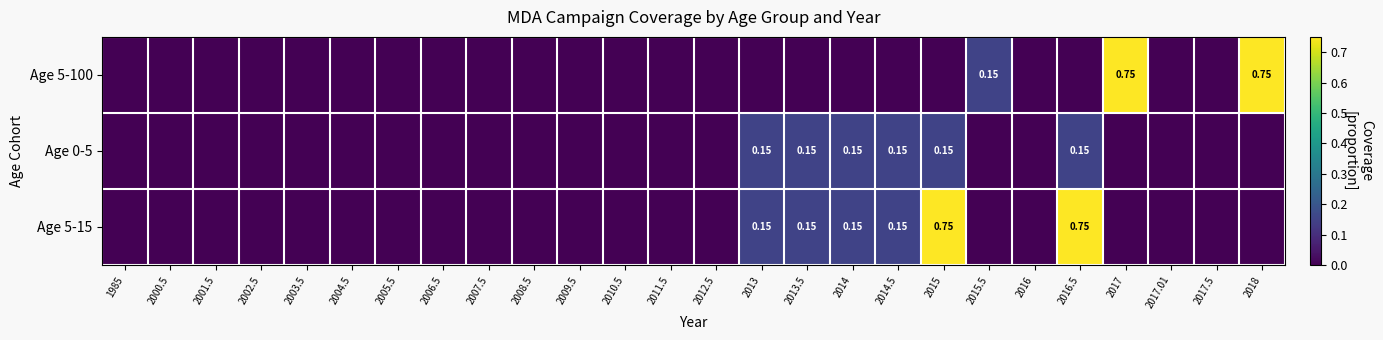

Which series changed the most between 2014 and 2016?

Age 0-5